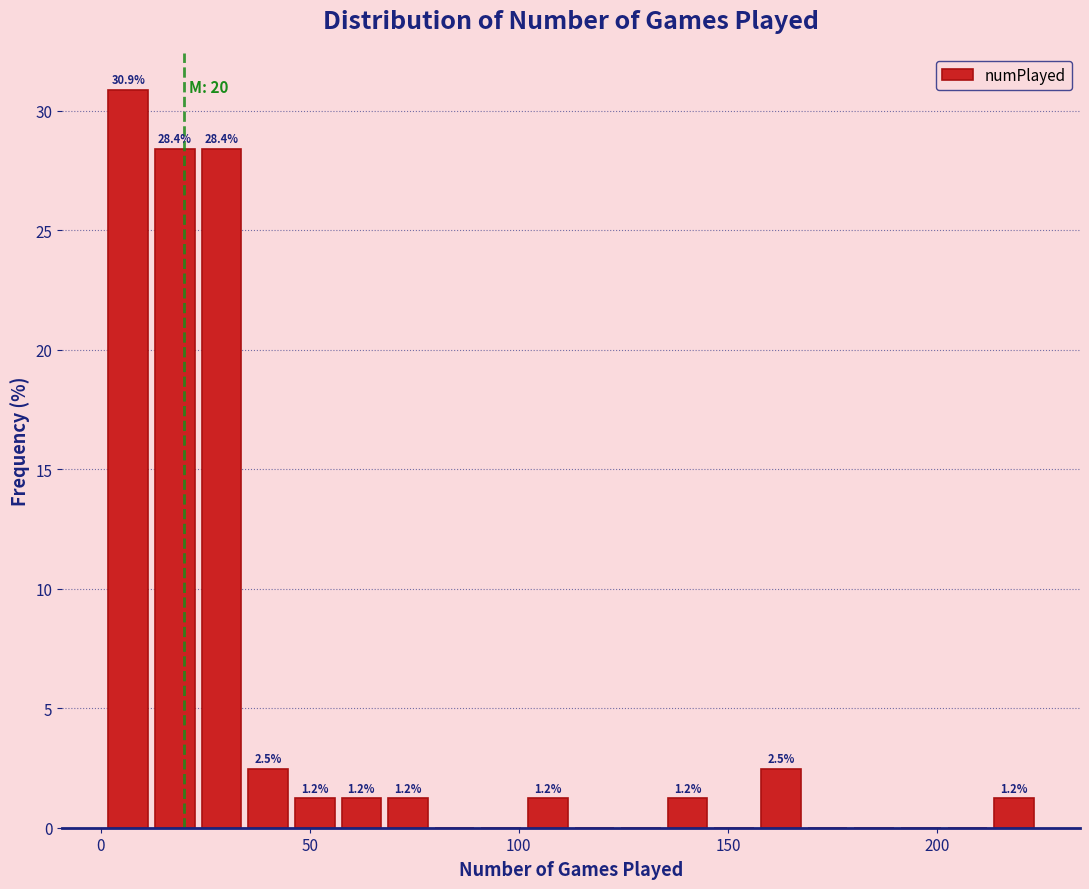

Around what value on the x-axis is the tallest bar? Give the approximate position of its centre, as read against the axis.

5